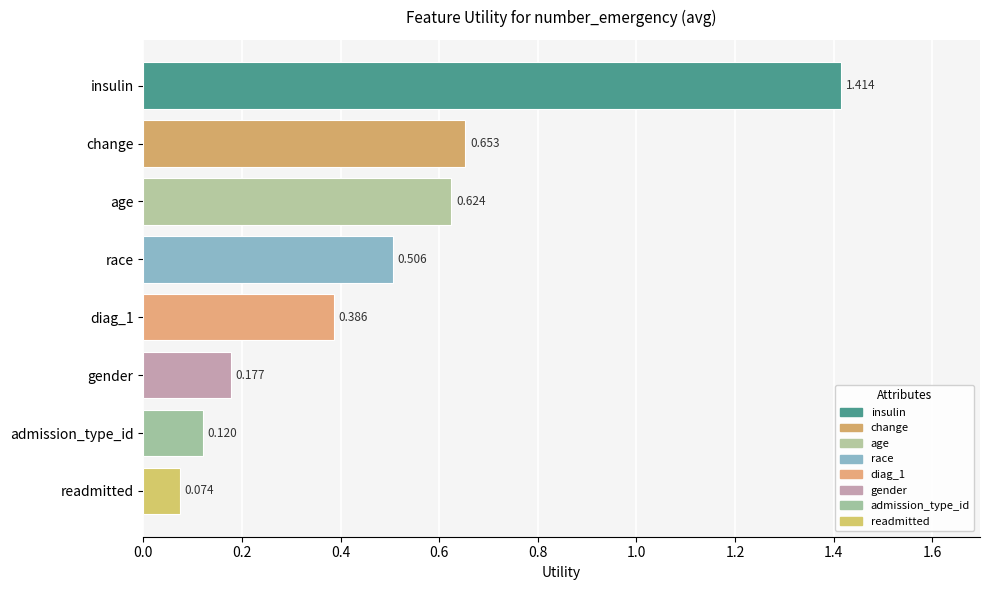

Which has a higher value, age or insulin?

insulin